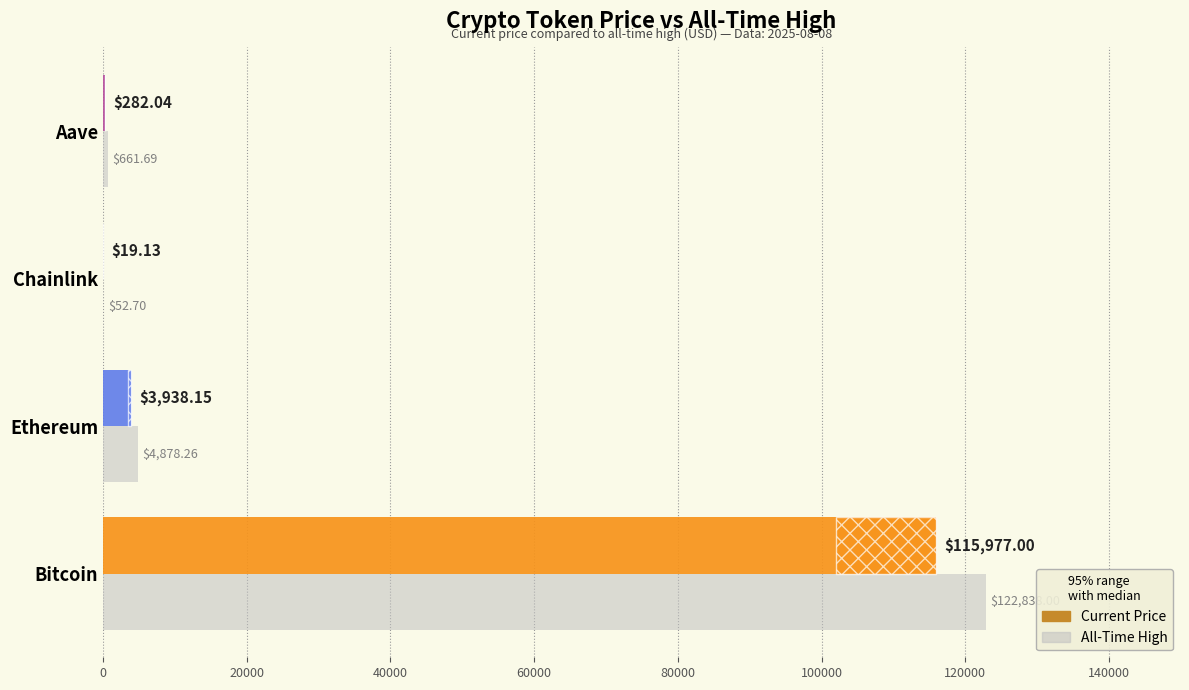

What is the ratio of the value at Aave to the value at Ethereum?

0.1